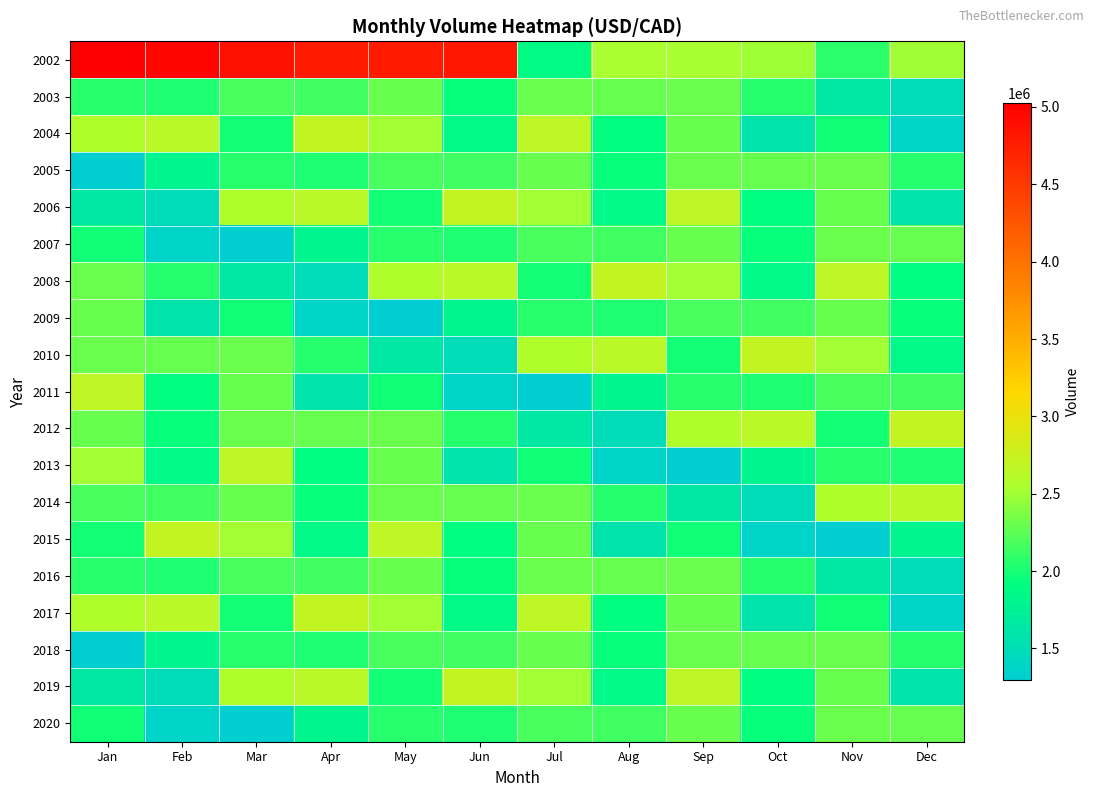

What is the spread (max minus min) of values at Sep?

1366941